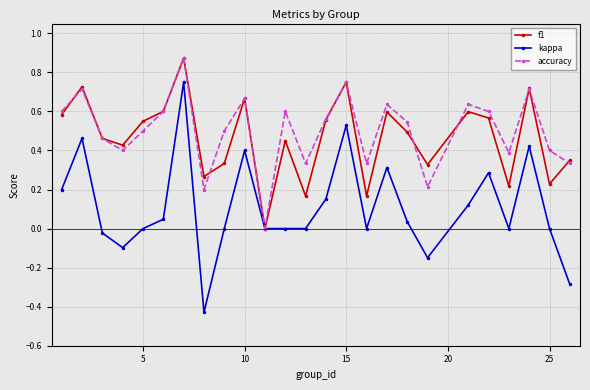

How many series are shown in this chart?

3